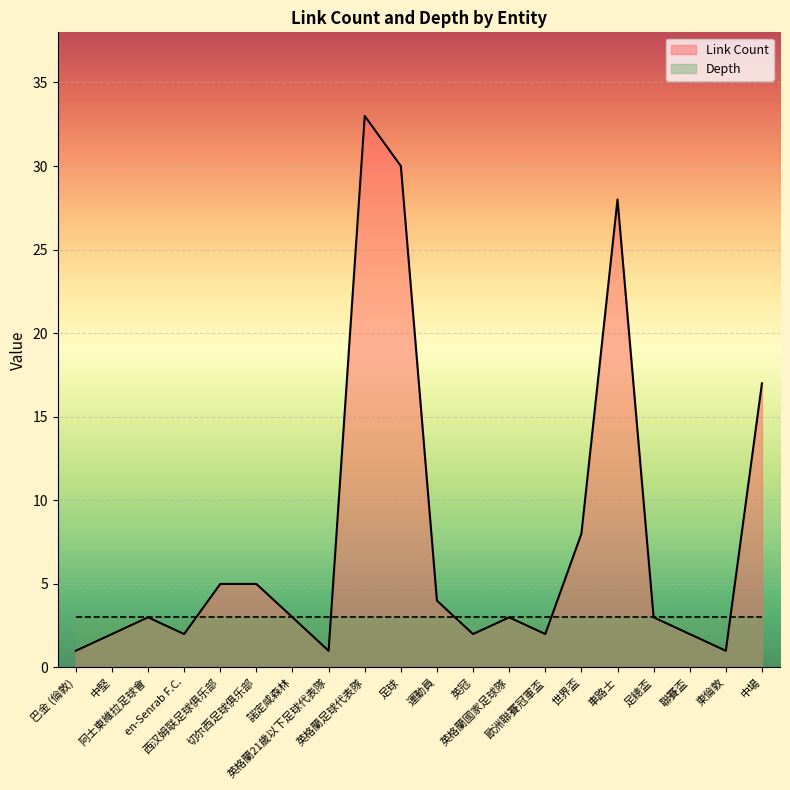

Reading left to right, extract all data points from this chart.

1	2	3	2	5	5	3	1	33	30	4	2	3	2	8	28	3	2	1	17